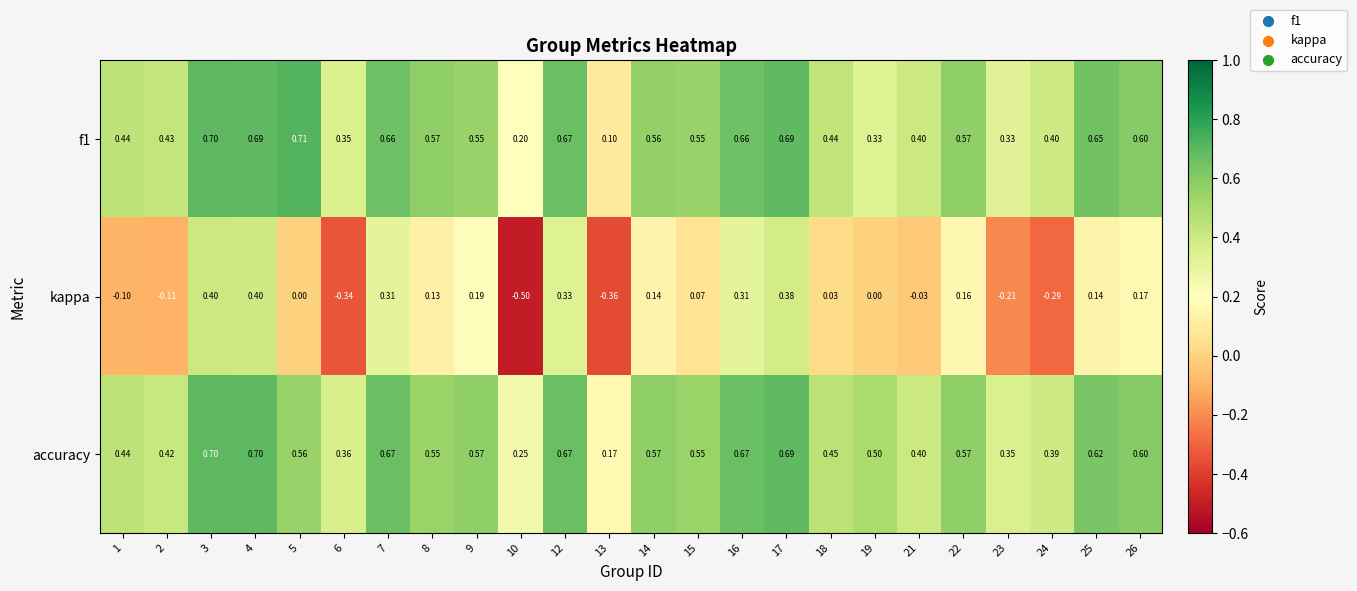

Which series has the largest total across all categories?

accuracy